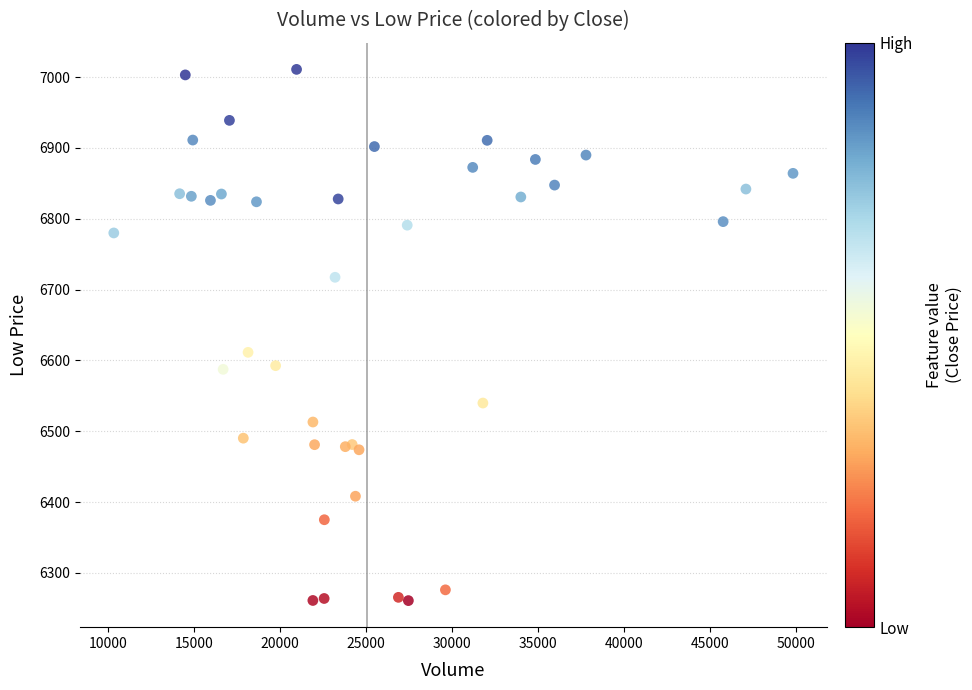

What Y value in the scatter plot is closest to 6635?

6611.4